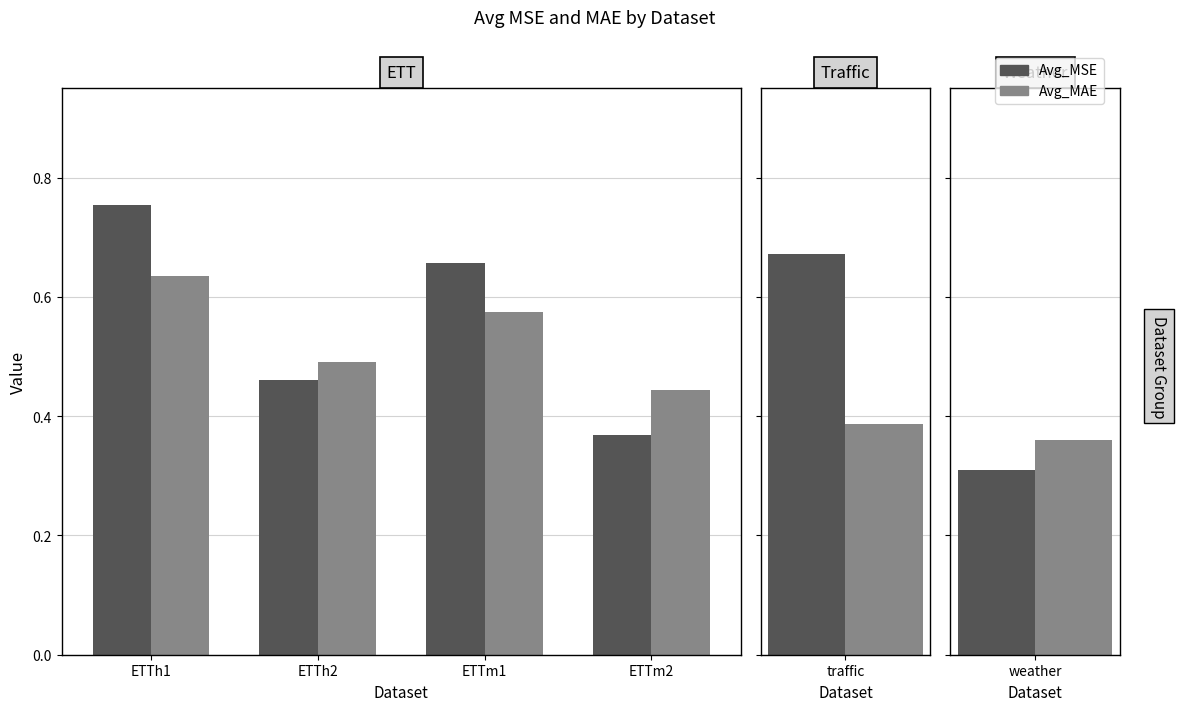

What is the value of the Avg_MAE bar at the 4th from the left?

0.4